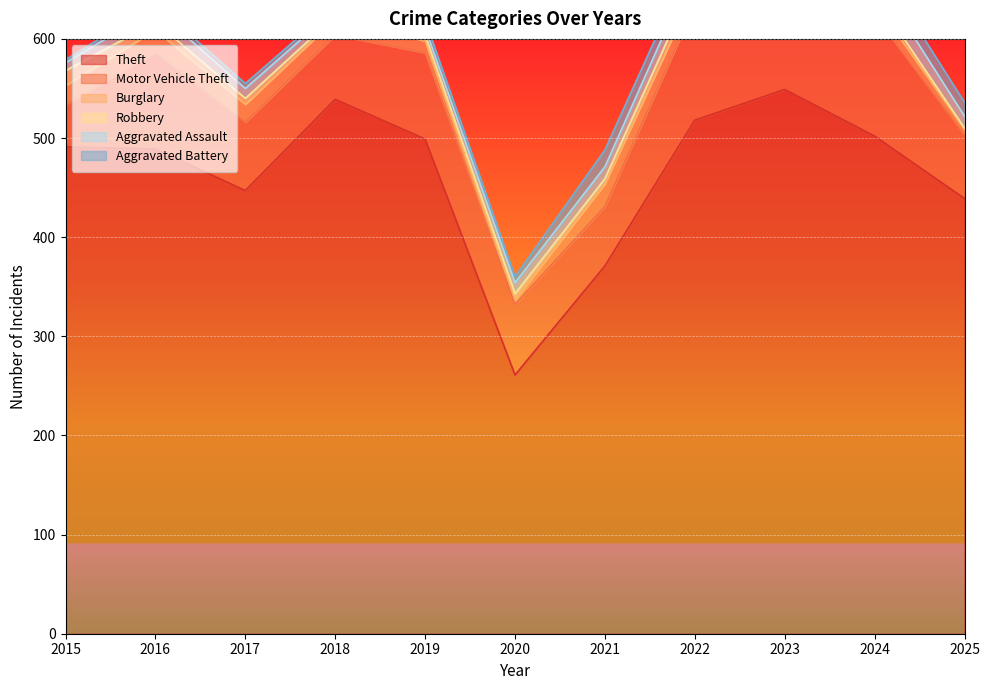

Is it true that Theft equals 549 at 2023?

True